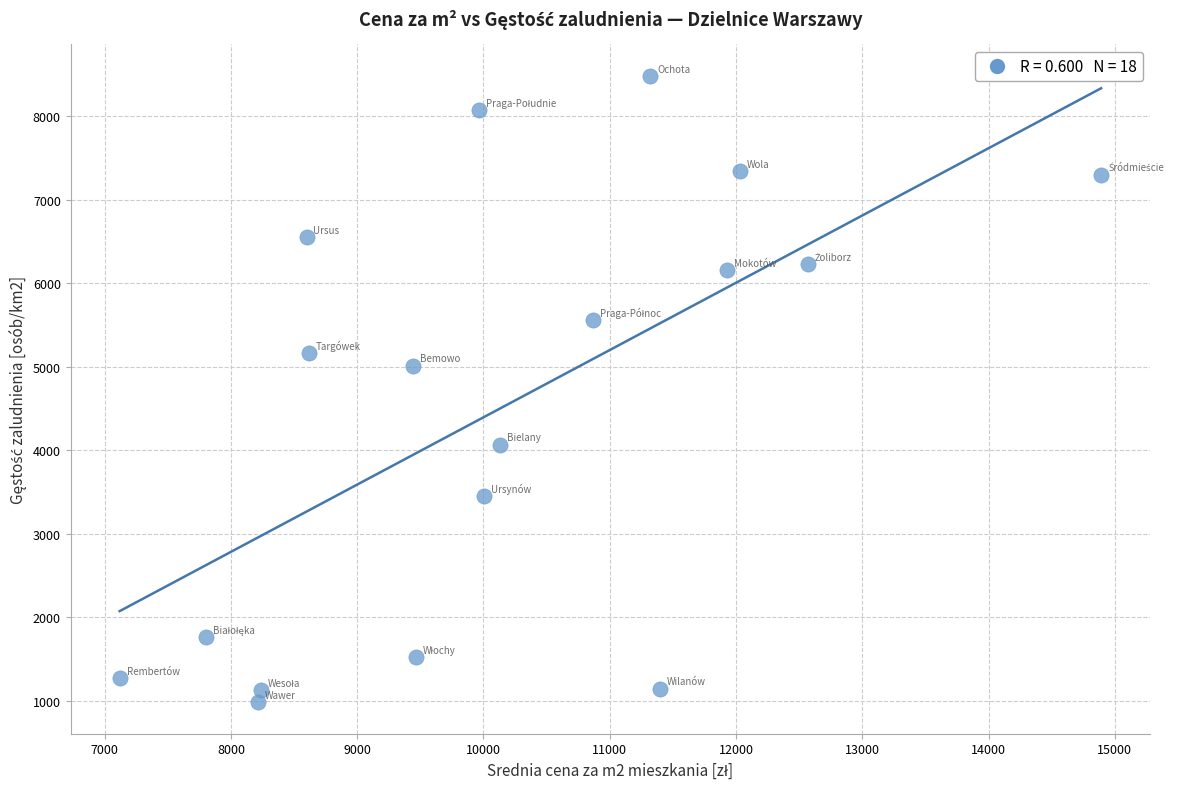

What is the range of X values (max minus min)?

7772